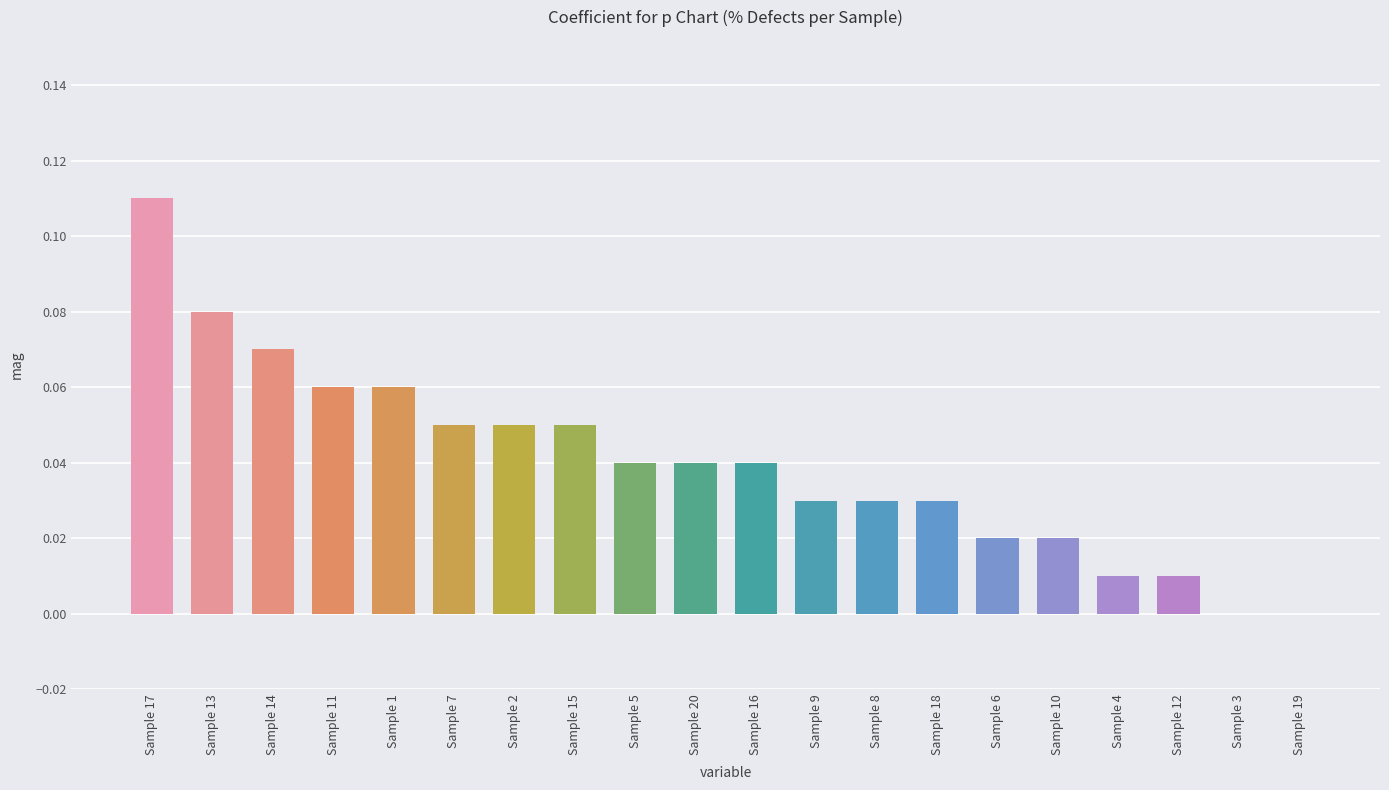

Between Sample 8 and Sample 2, which is larger?

Sample 2